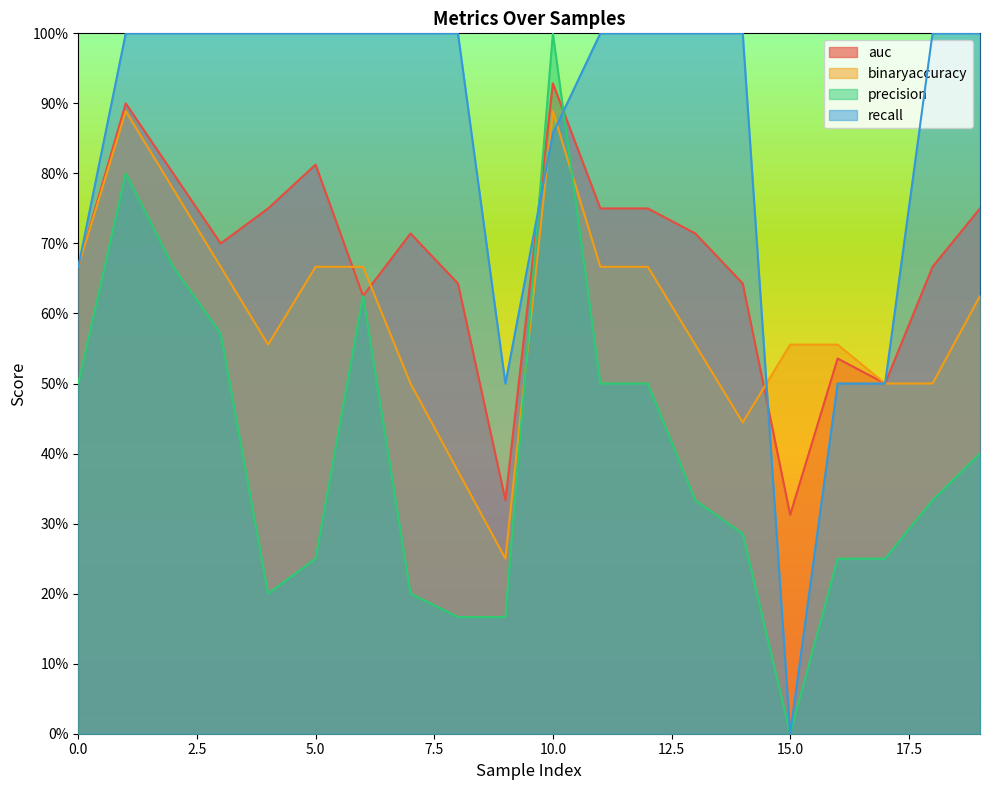

True or false: recall has more than 2 interior local peaks.

False